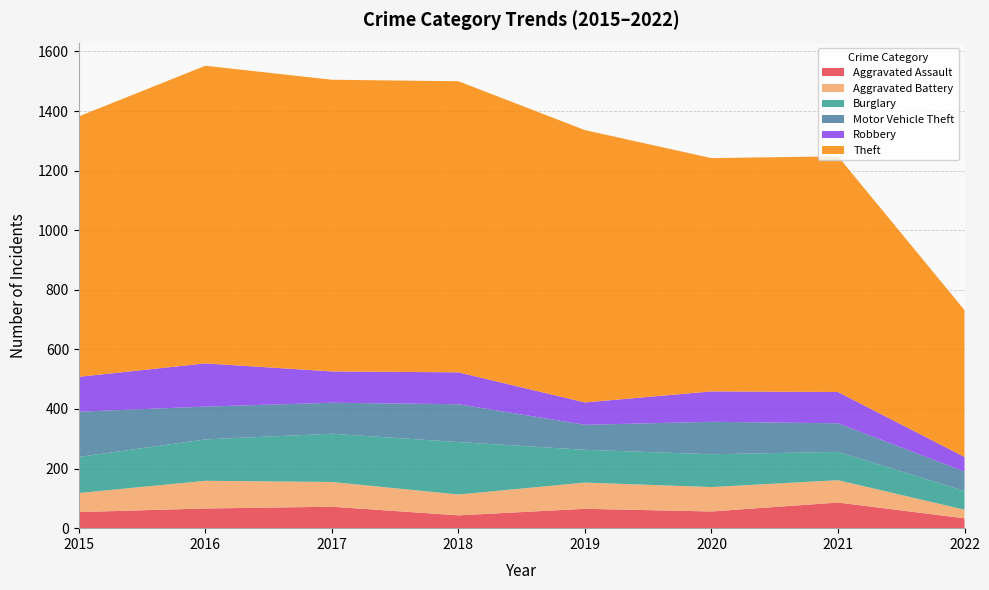

Reading left to right, extract all data points from this chart.

Aggravated Assault: 54	66	72	43	65	56	86	33
Aggravated Battery: 64	93	83	70	88	82	75	29
Burglary: 121	139	162	176	110	110	95	63
Motor Vehicle Theft: 152	110	104	127	84	109	96	65
Robbery: 117	145	105	107	75	102	105	49
Theft: 874	999	979	977	914	783	791	493